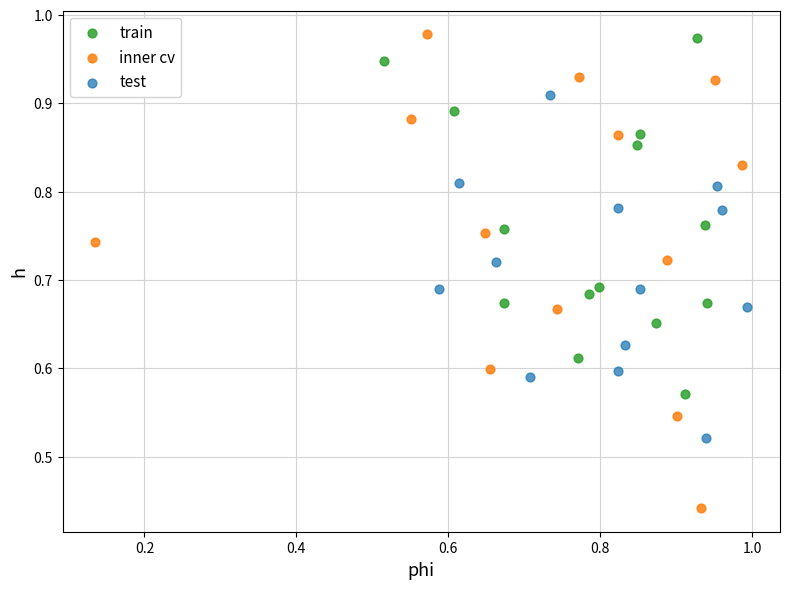

Which series contains the lowest Y value?

inner cv